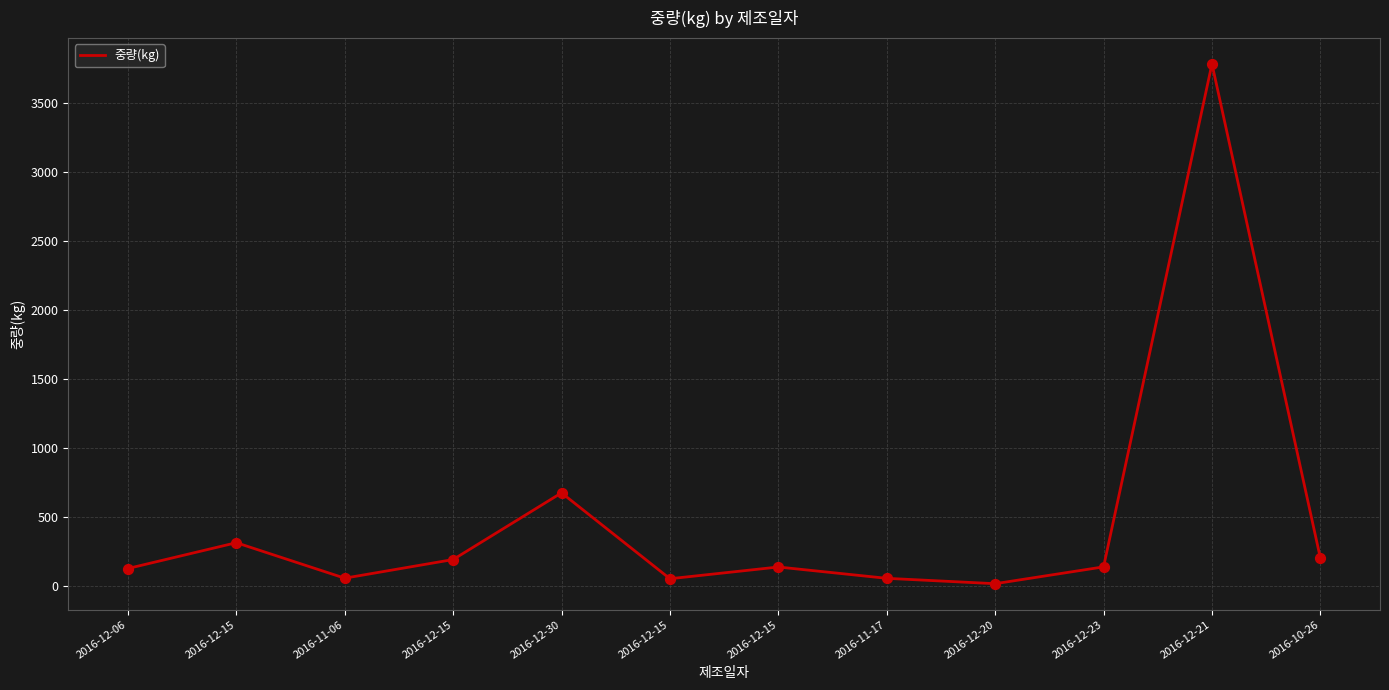

Between 2016-11-06 and 2016-11-17, which is larger?

2016-11-06